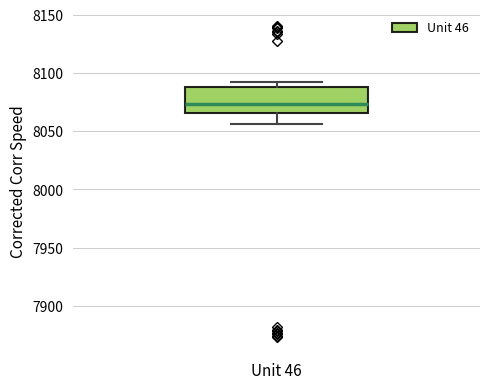

Where is the lower edge of the box for Unit 46 on the y-axis? The values are not printed on the chart, so give them approximately, as read against the axis.

8065